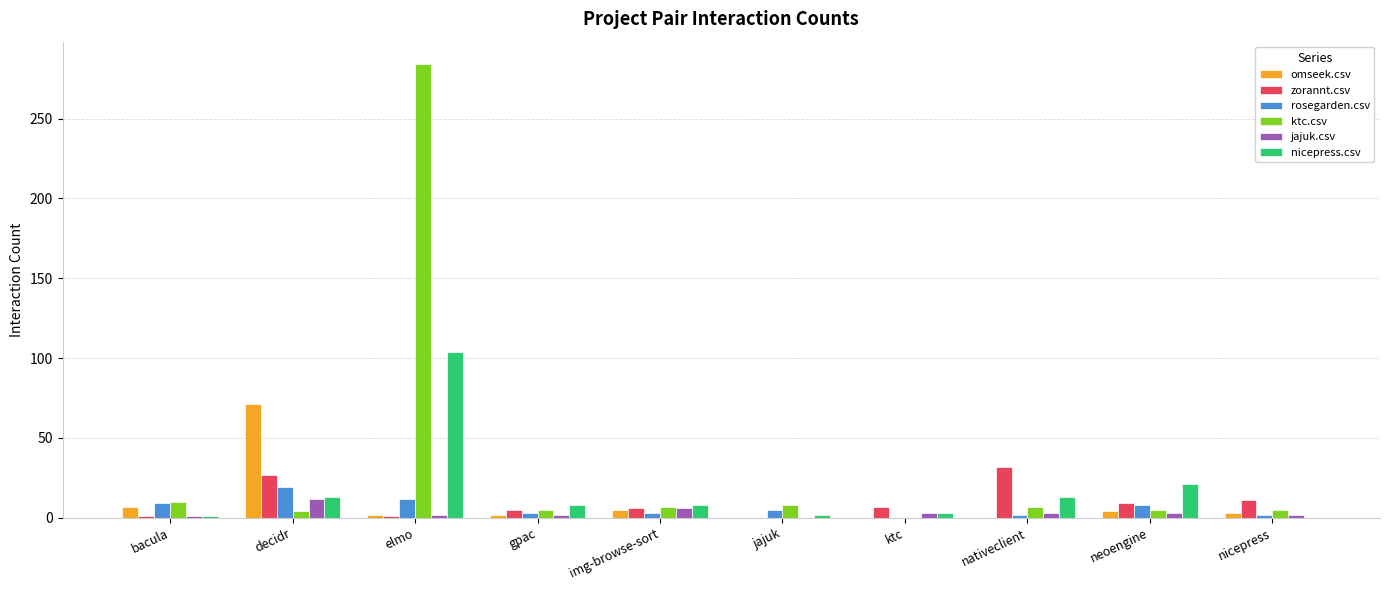

Which series has the widest spread of values?

ktc.csv